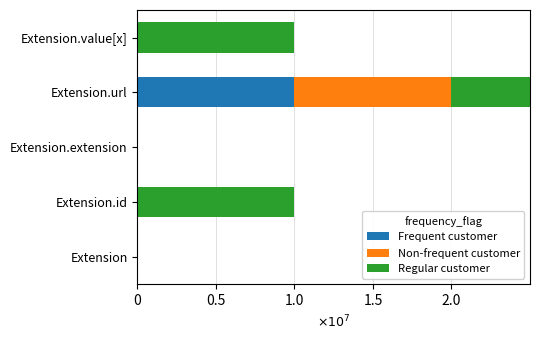

List the series in order of their peak value, highest first.

Frequent customer, Non-frequent customer, Regular customer